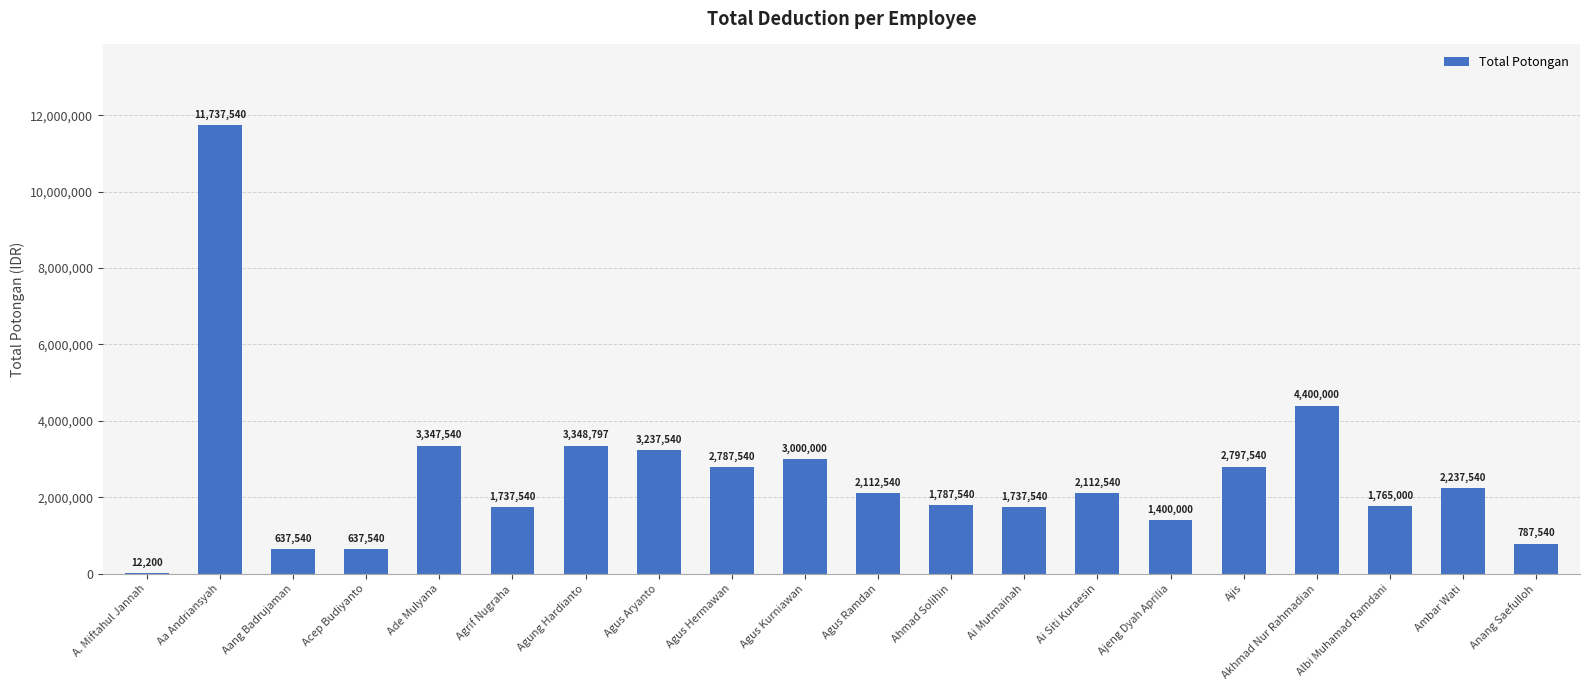

How many series are shown in this chart?

1